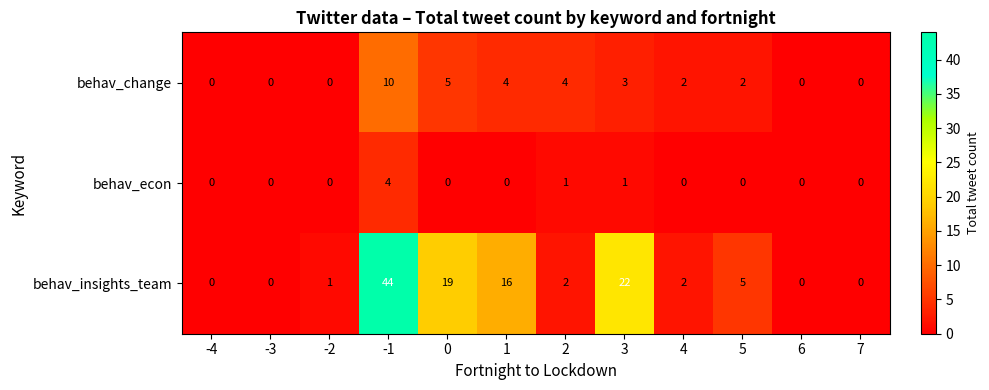

The value of behav_econ at -4 is 3. True or false?

False